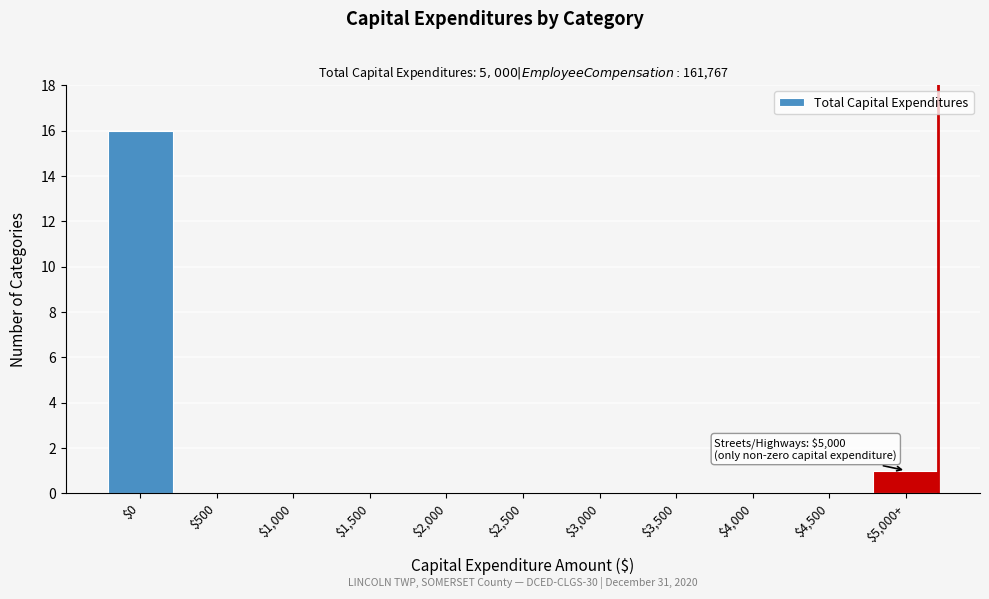

Where is the data nearest to the value 8?

$5,000+